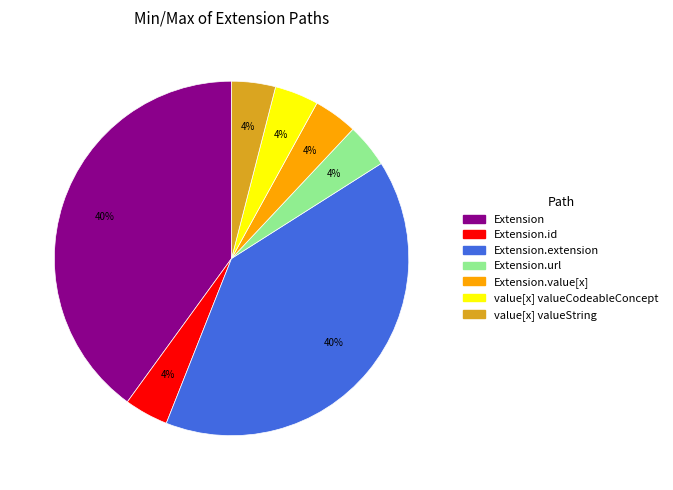

Which has a higher value, Extension.extension or value[x] valueString?

Extension.extension